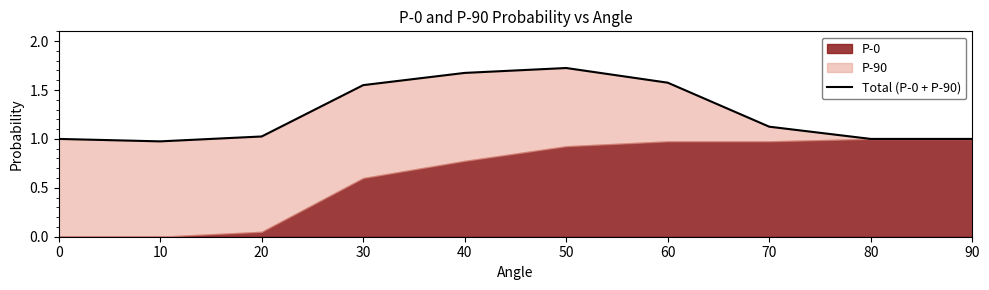

The value at 40 is 1.7. True or false?

True